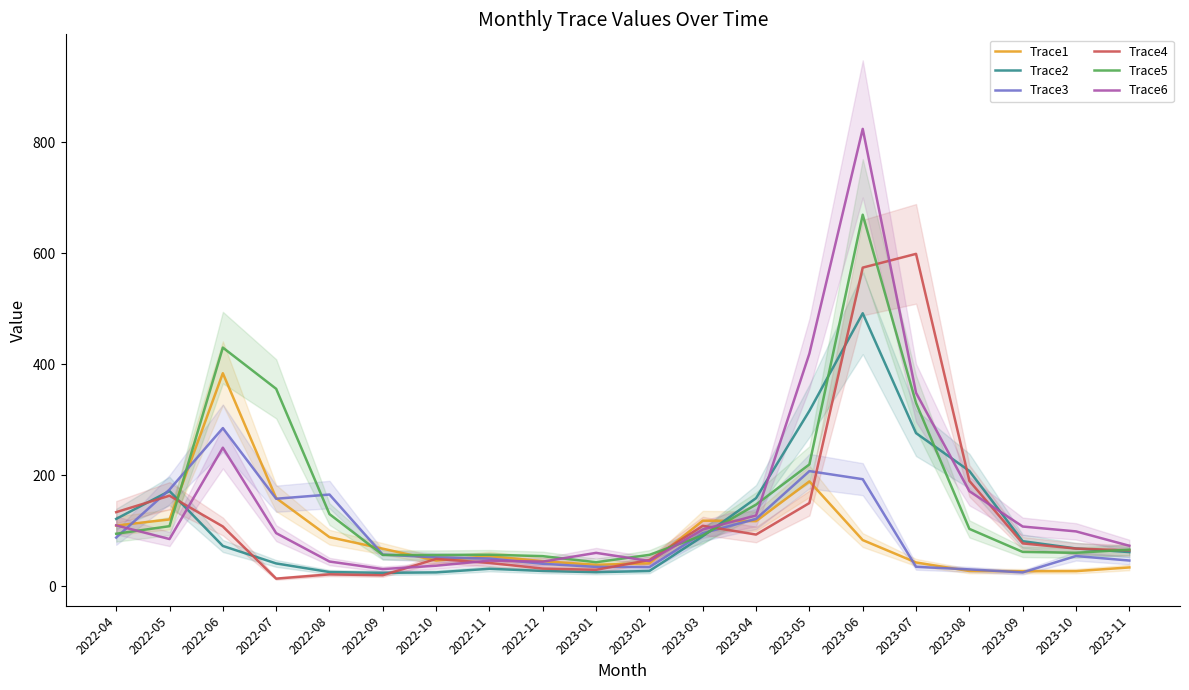

How many intersections are there between Trace4 and Trace6?

7